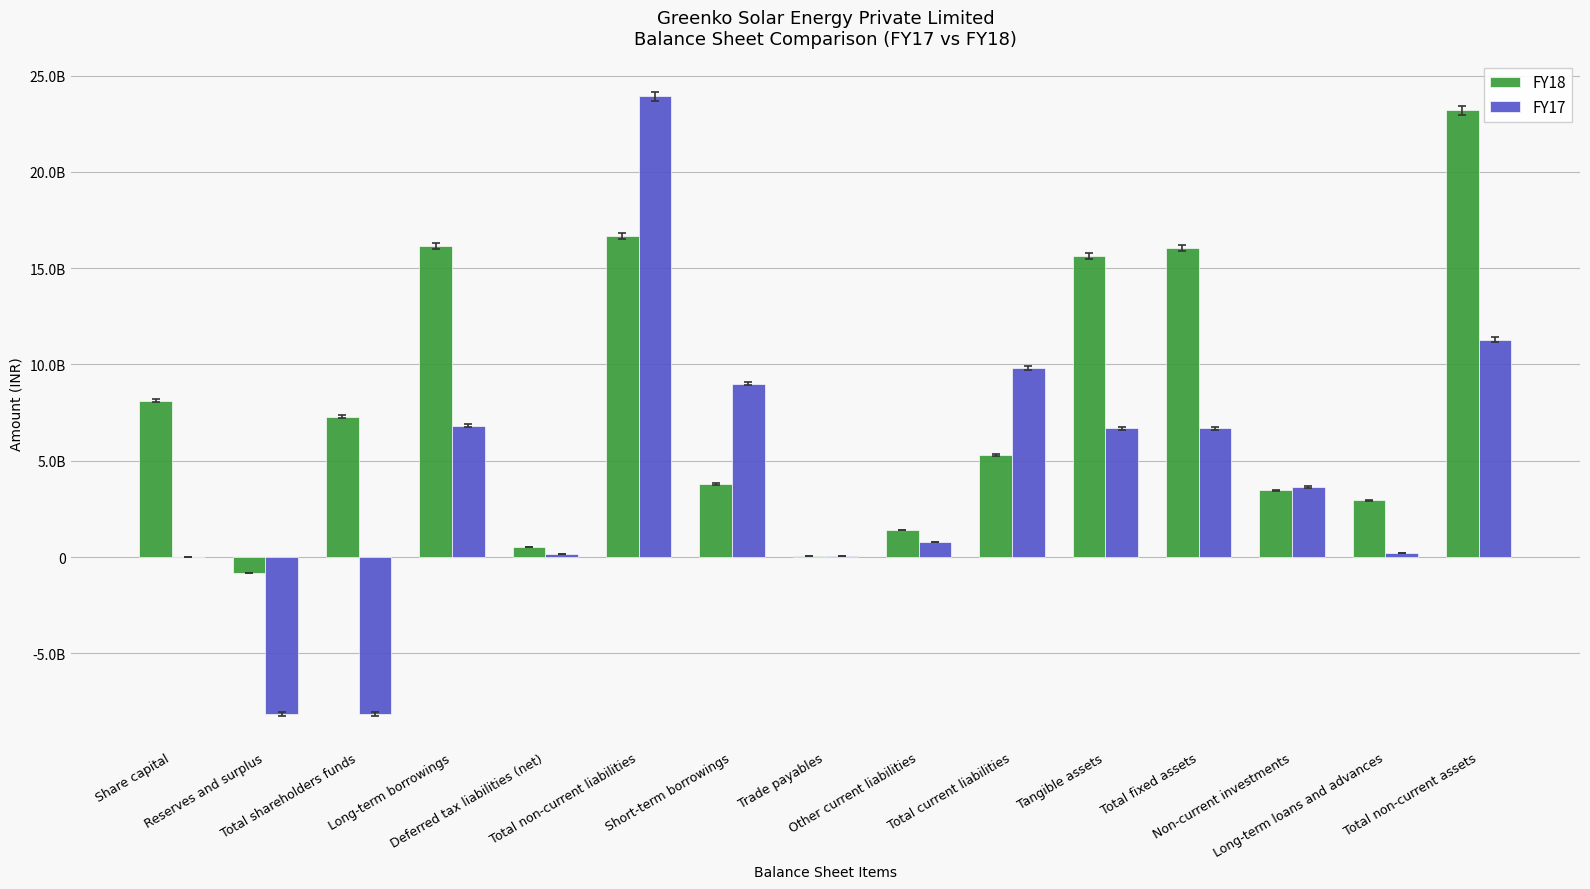

Reading right to left, list all the values displayed in this chart.

FY18: 23209067000	2941589000	3466127000	16066823000	15636749000	5281499000	1404638000	41776000	3795764000	16672653000	534627000	16138026000	7281928000	-838973000	8120900910
FY17: 11288065000	223007000	3631518000	6676190000	6676190000	9820464000	766037000	48242000	9004996000	23924535000	145561000	6821364000	-8144594000	-8144594000	0